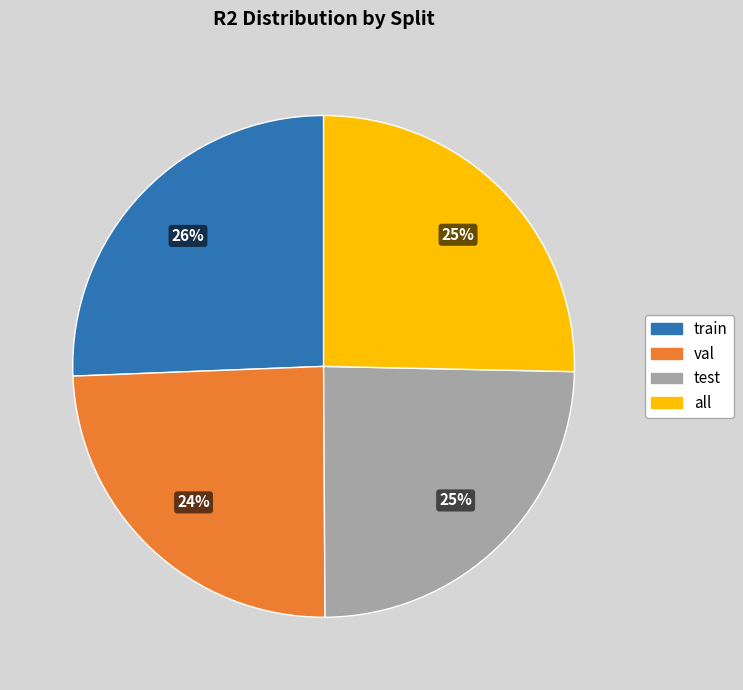

Combined, do val and test account for over 50%?

No